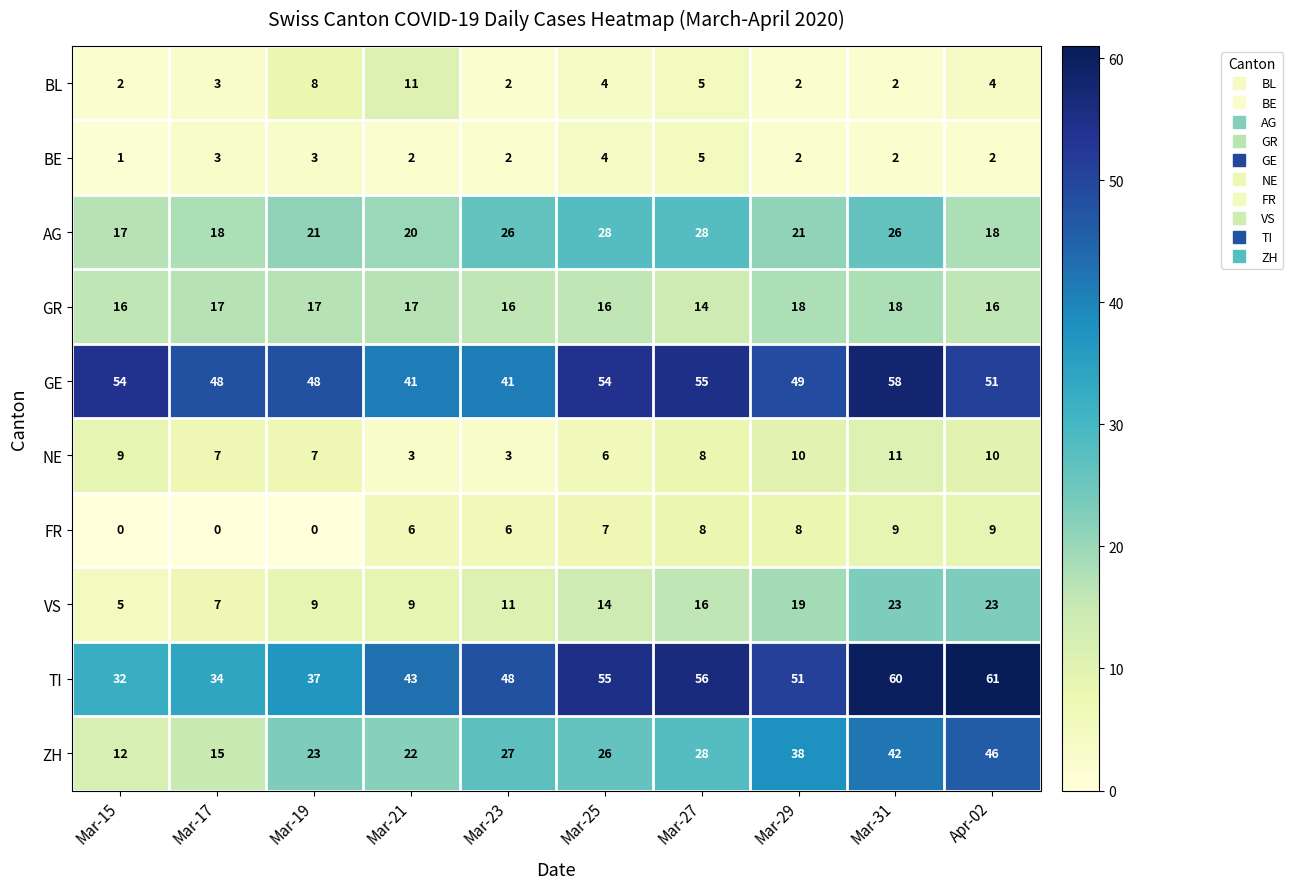

Which series has the largest range (max minus min)?

ZH